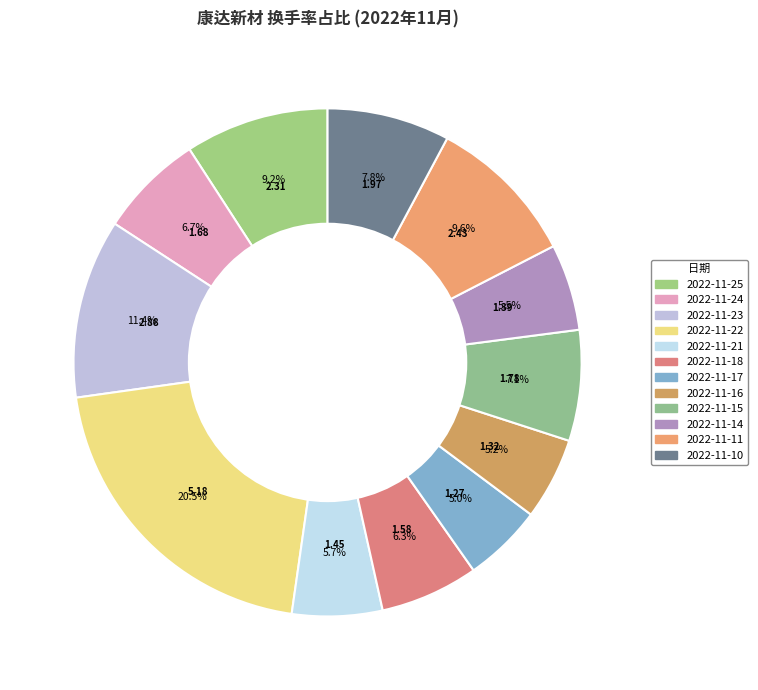

Which slice is the largest?

2022-11-22